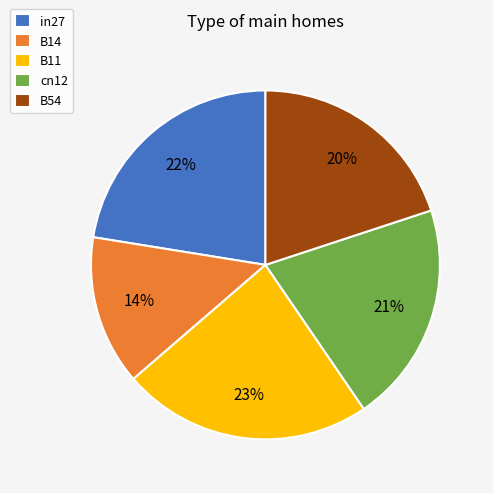

Between cn12 and B14, which is larger?

cn12